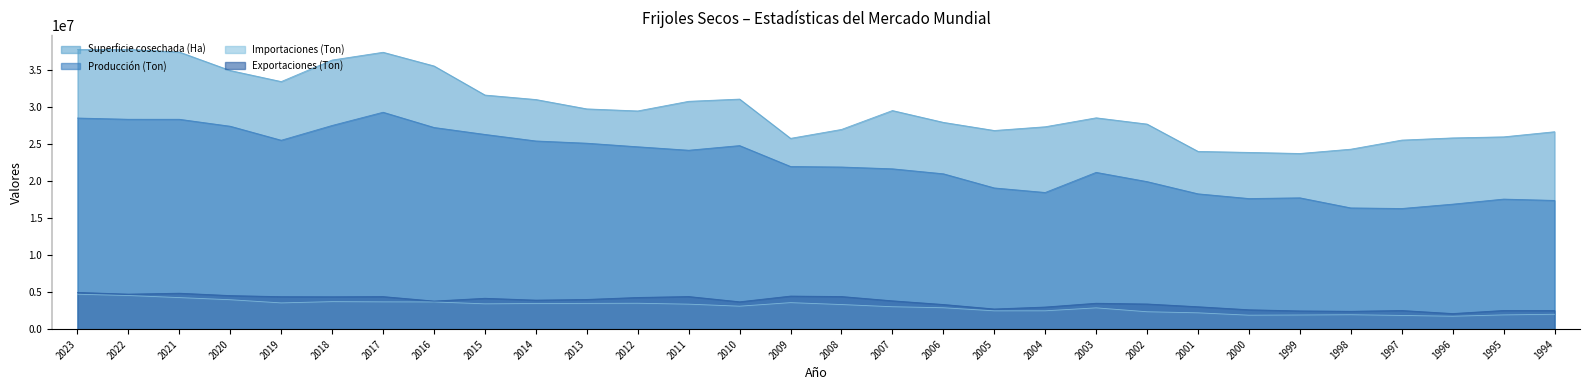

How many values in the Importaciones (Ton) series exceed 3326426?

14